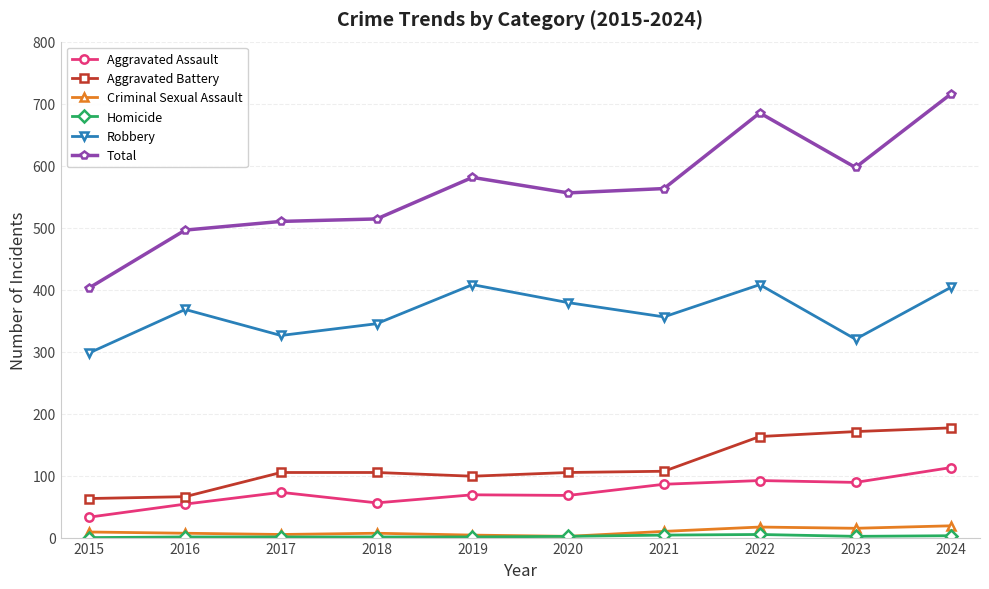

The Robbery series shows 164 at 2017. True or false?

False